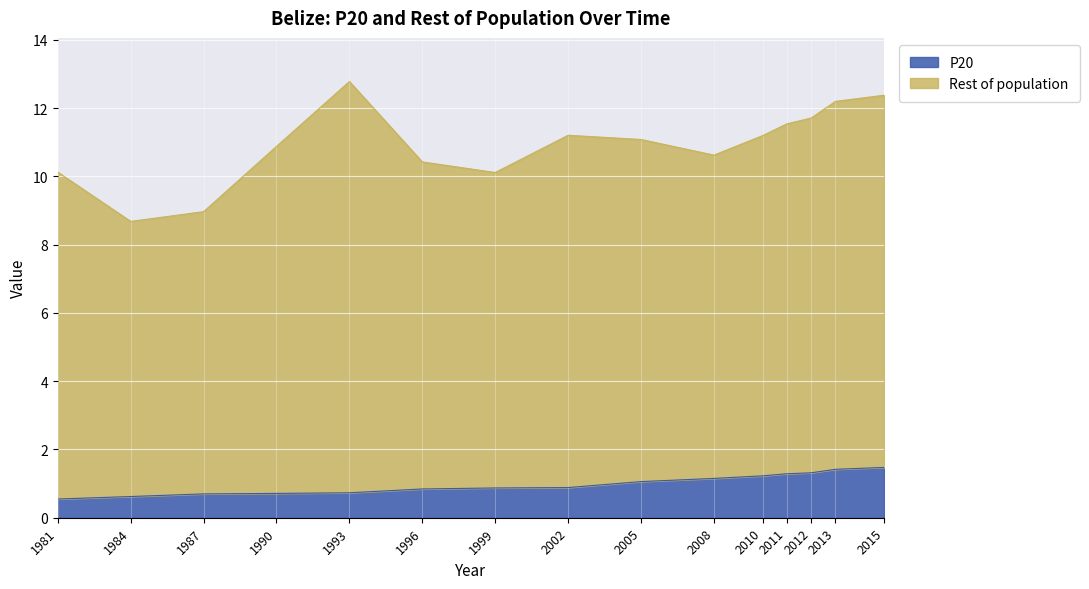

What is the ratio of the value at 1993 to the value at 2010?

0.6